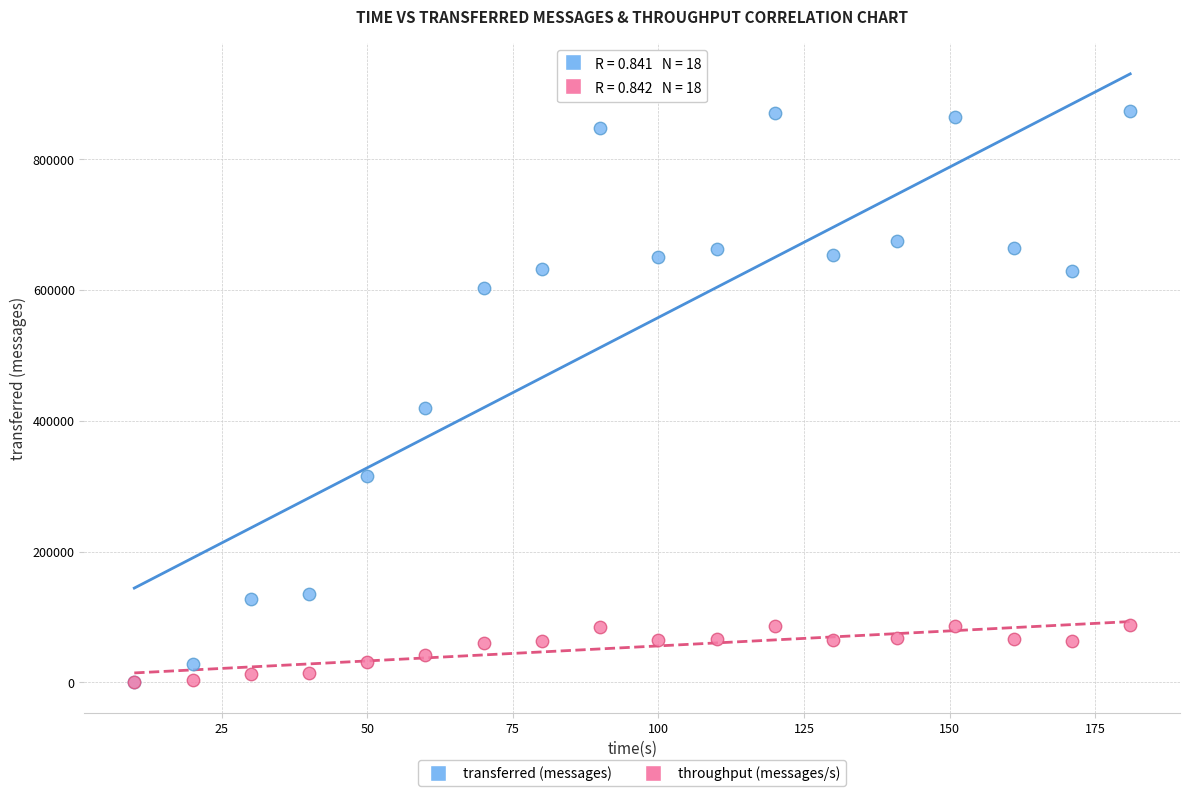

Which series has the largest Y range (max minus min)?

transferred (messages)